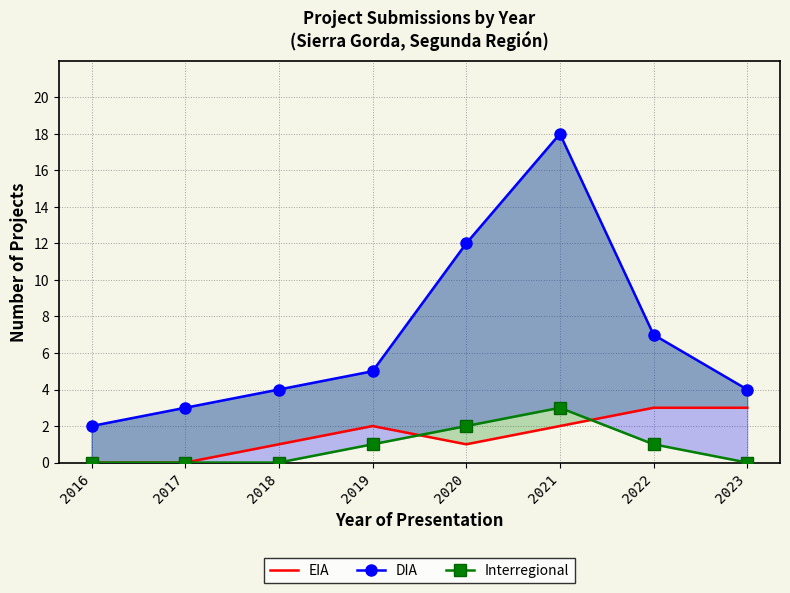

At which label does DIA reach its minimum?

2016